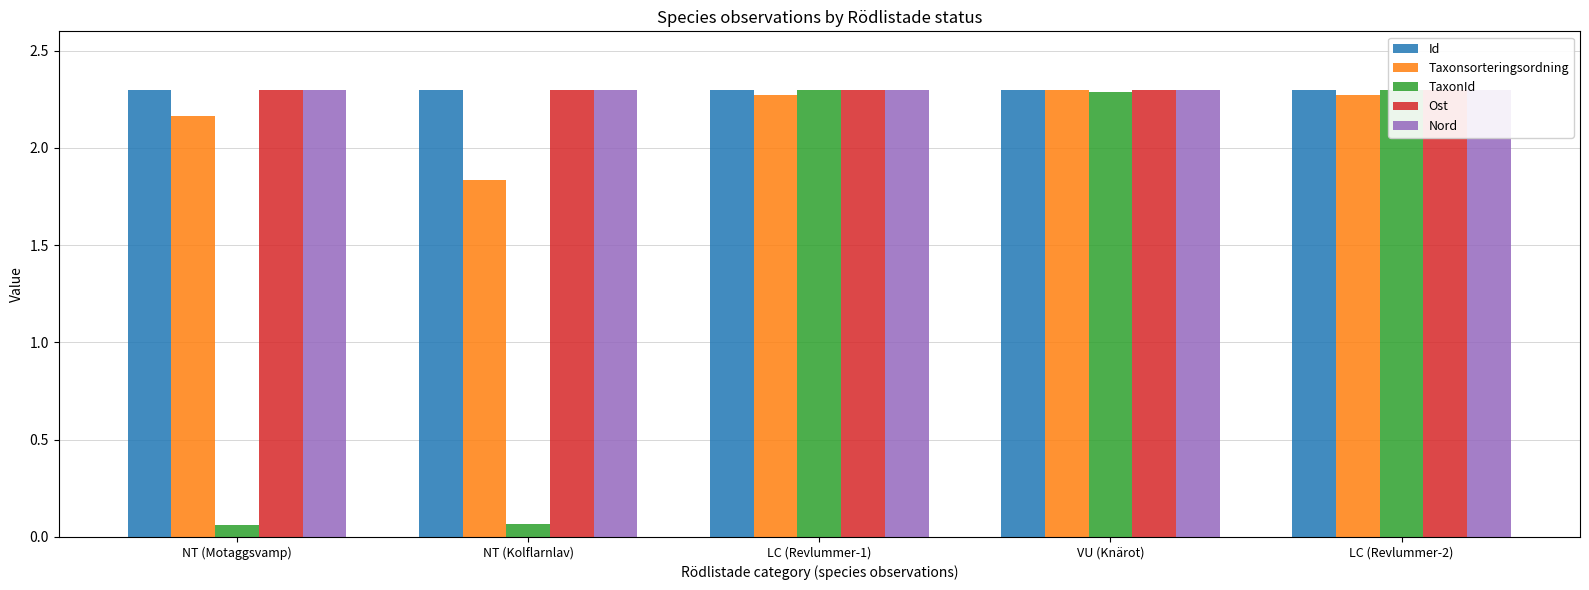

True or false: Id has a value of 2.3 at LC (Revlummer-1).

True